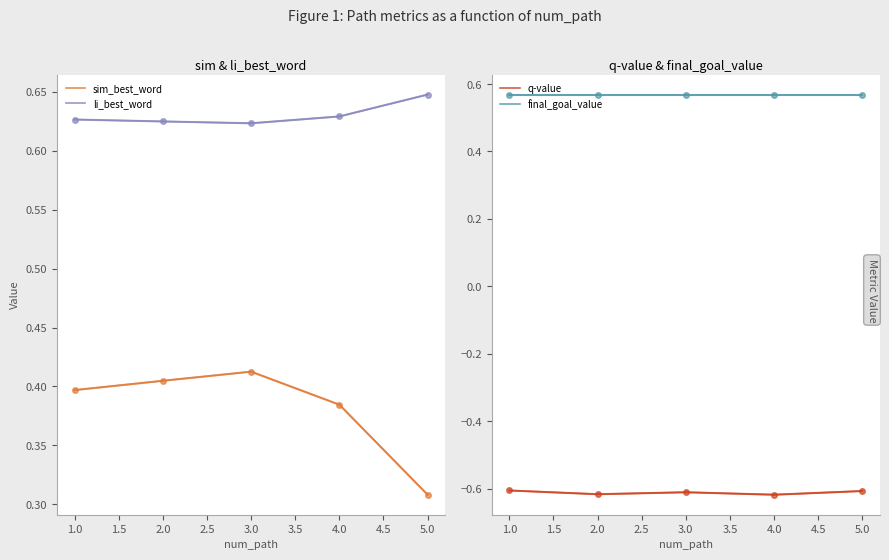

True or false: li_best_word and final_goal_value cross at least once.

False